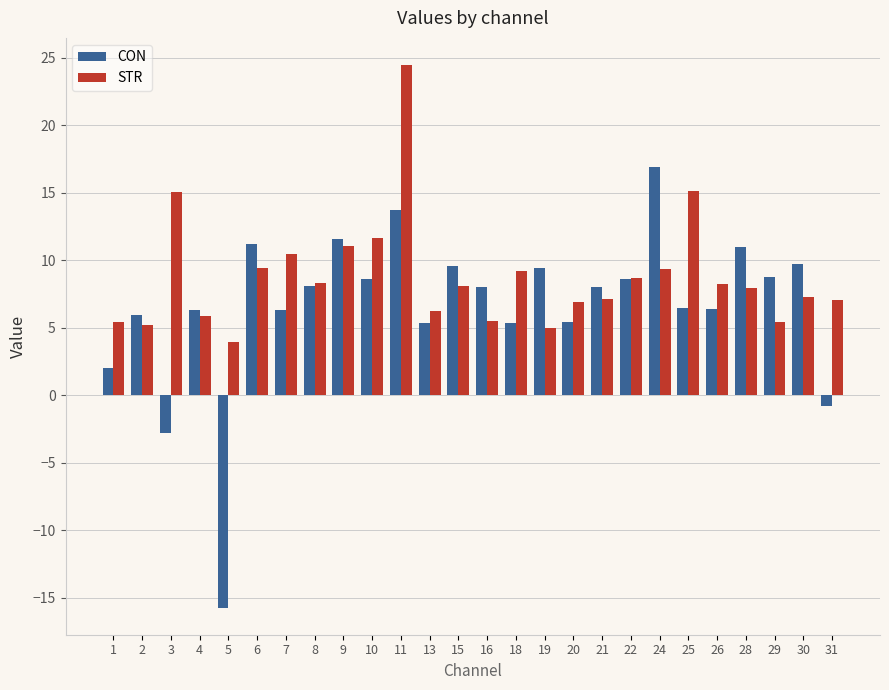

How many negative values does the CON series have?

3